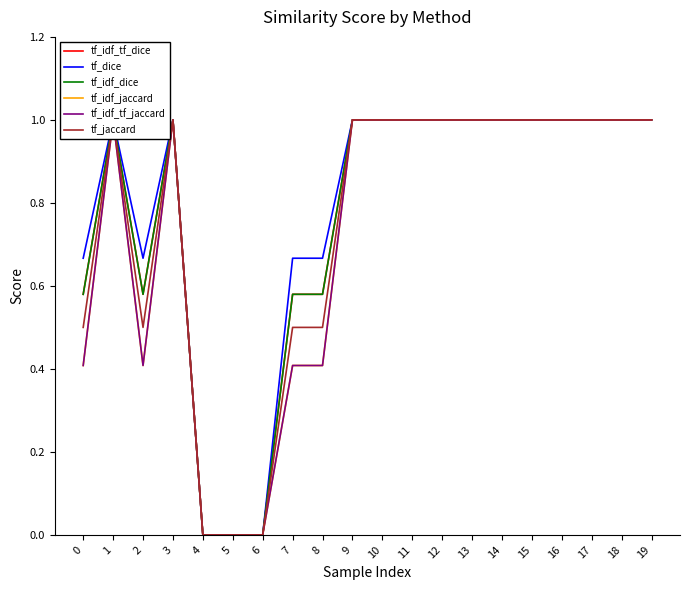

In tf_dice, how many points are lower than both neighbors (excluding endpoints)?

1